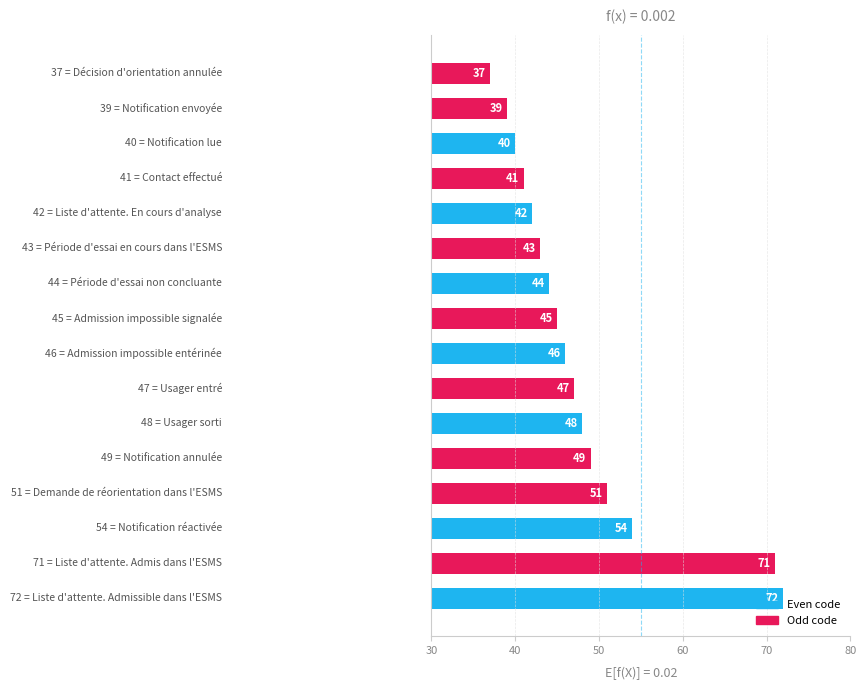

What is the value of the 4th bar from the top?

41